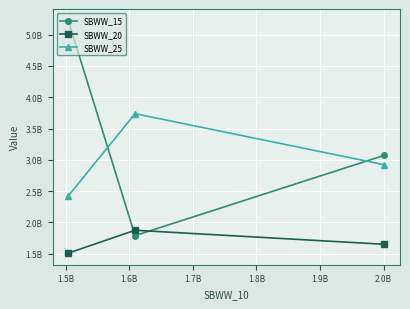

How many lines are shown in the chart?

3